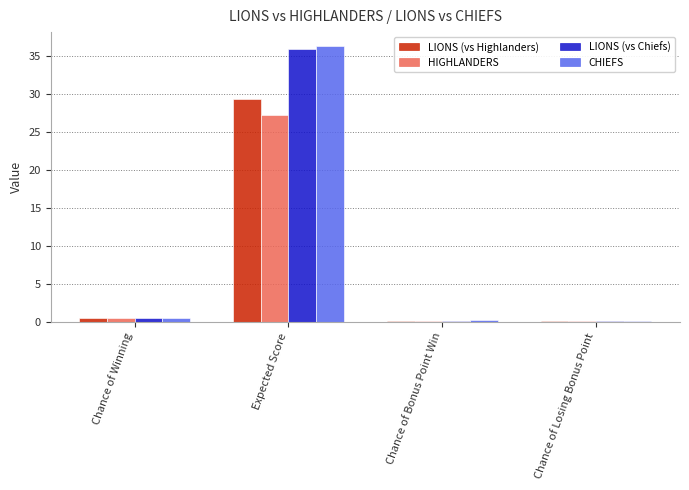

What is the highest value of the CHIEFS series?

36.4